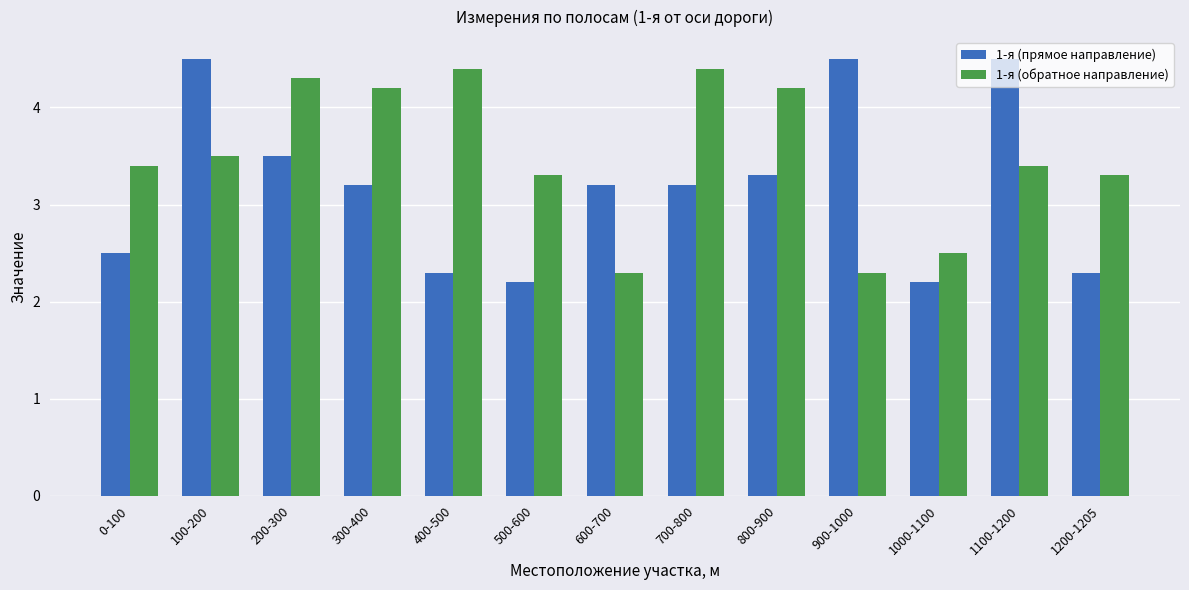

Reading left to right, list all the values displayed in this chart.

1-я (прямое направление): 2.5	4.5	3.5	3.2	2.3	2.2	3.2	3.2	3.3	4.5	2.2	4.5	2.3
1-я (обратное направление): 3.4	3.5	4.3	4.2	4.4	3.3	2.3	4.4	4.2	2.3	2.5	3.4	3.3